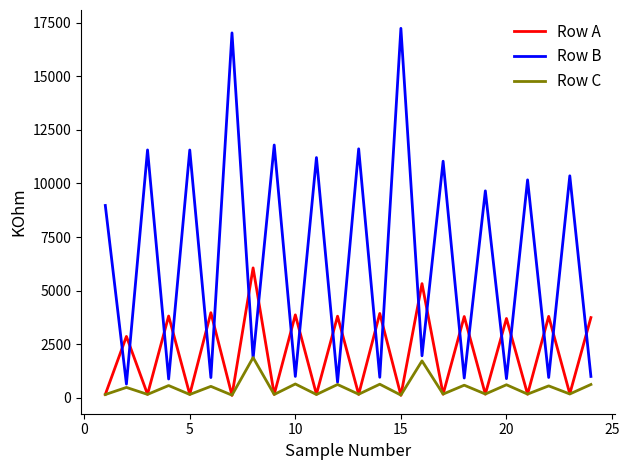

In Row C, how many points are higher than both neighbors (excluding endpoints)?

11